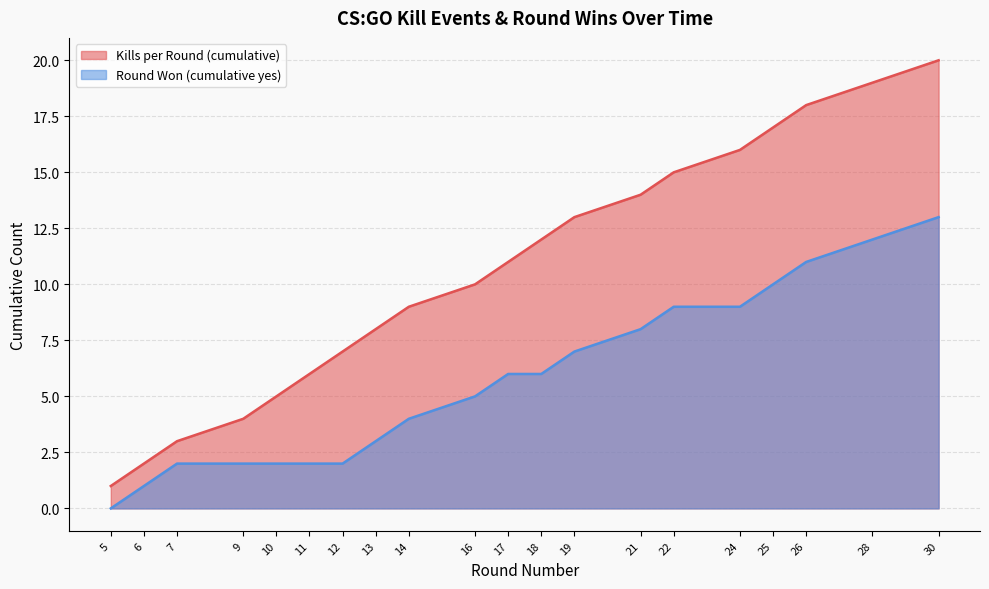

Rank the series by their maximum value, from lowest to highest.

Round Won (cumulative yes), Kills per Round (cumulative)